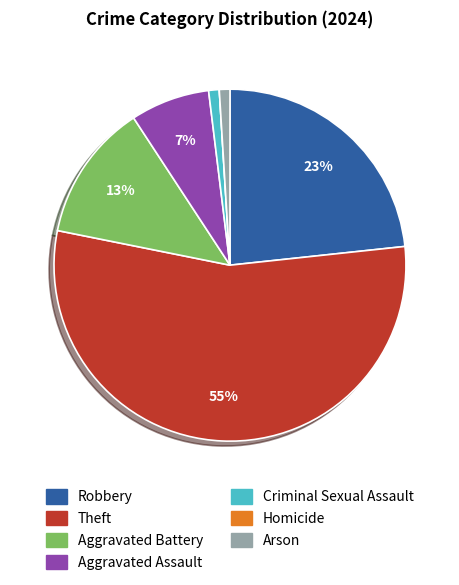

Approximately how many times larger is the value at Criminal Sexual Assault compared to Aggravated Assault?

0.1